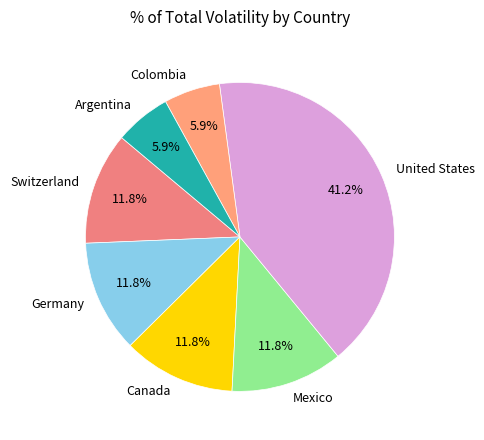

The Canada slice represents 12% of the pie. True or false?

True